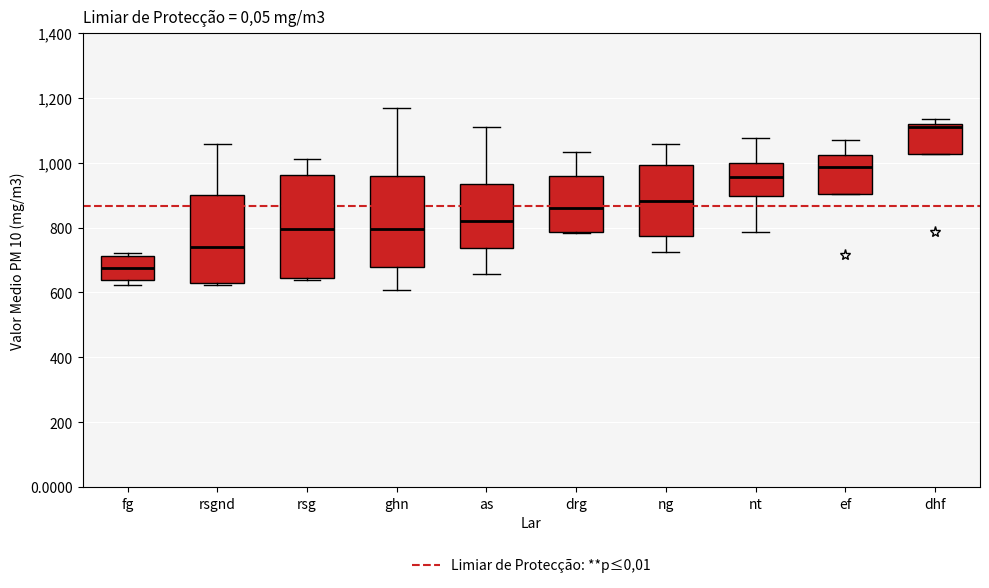

Where is the lower edge of the box for as on the y-axis? The values are not printed on the chart, so give them approximately, as read against the axis.

740